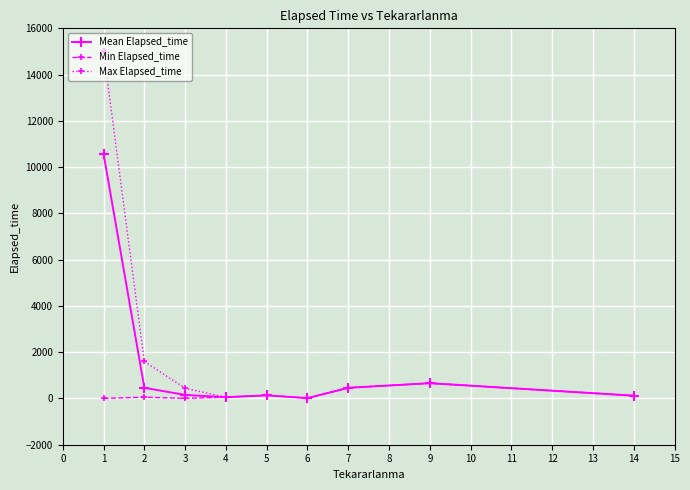

How many data points does each series have?

9